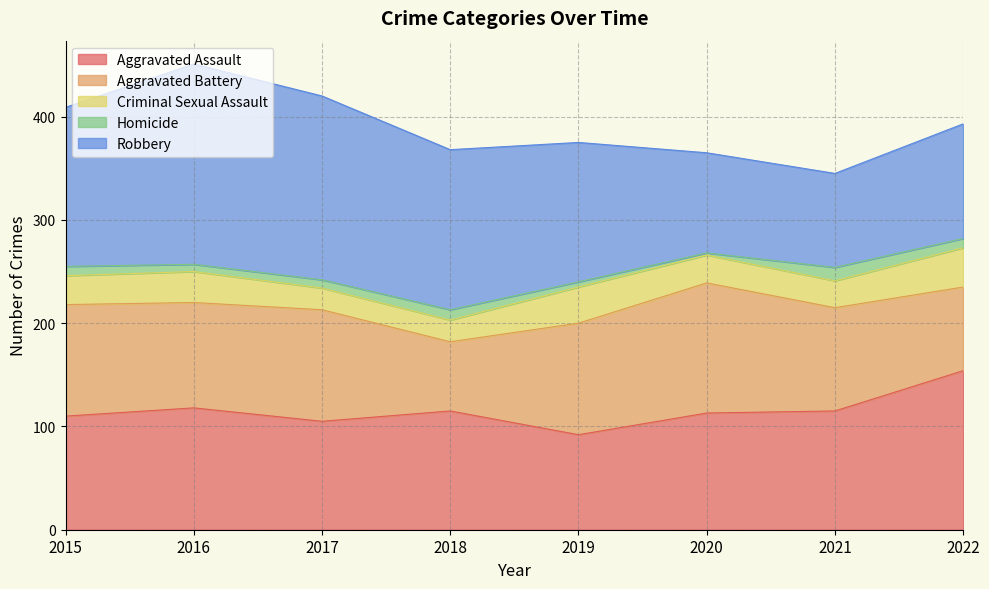

Which has a higher value, 2018 or 2022?

2022